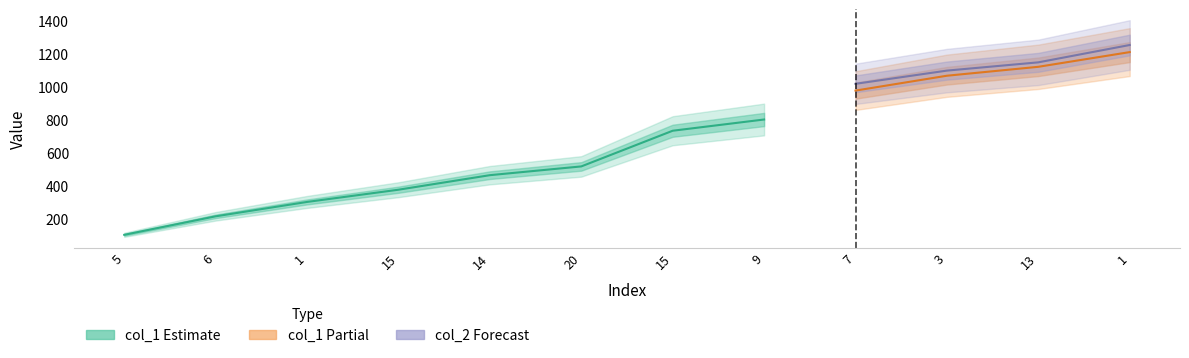

Which series has the largest total across all categories?

col_2